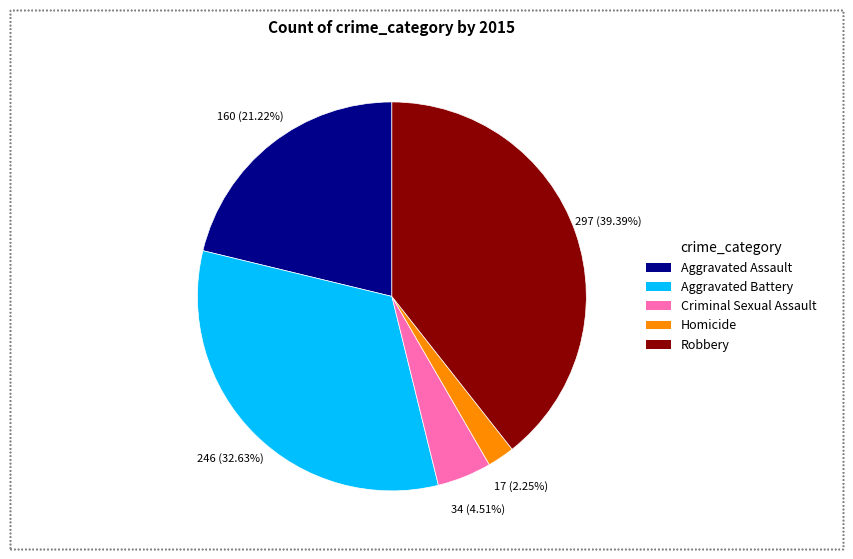

To the nearest percent, what is the average slice percentage?

20%